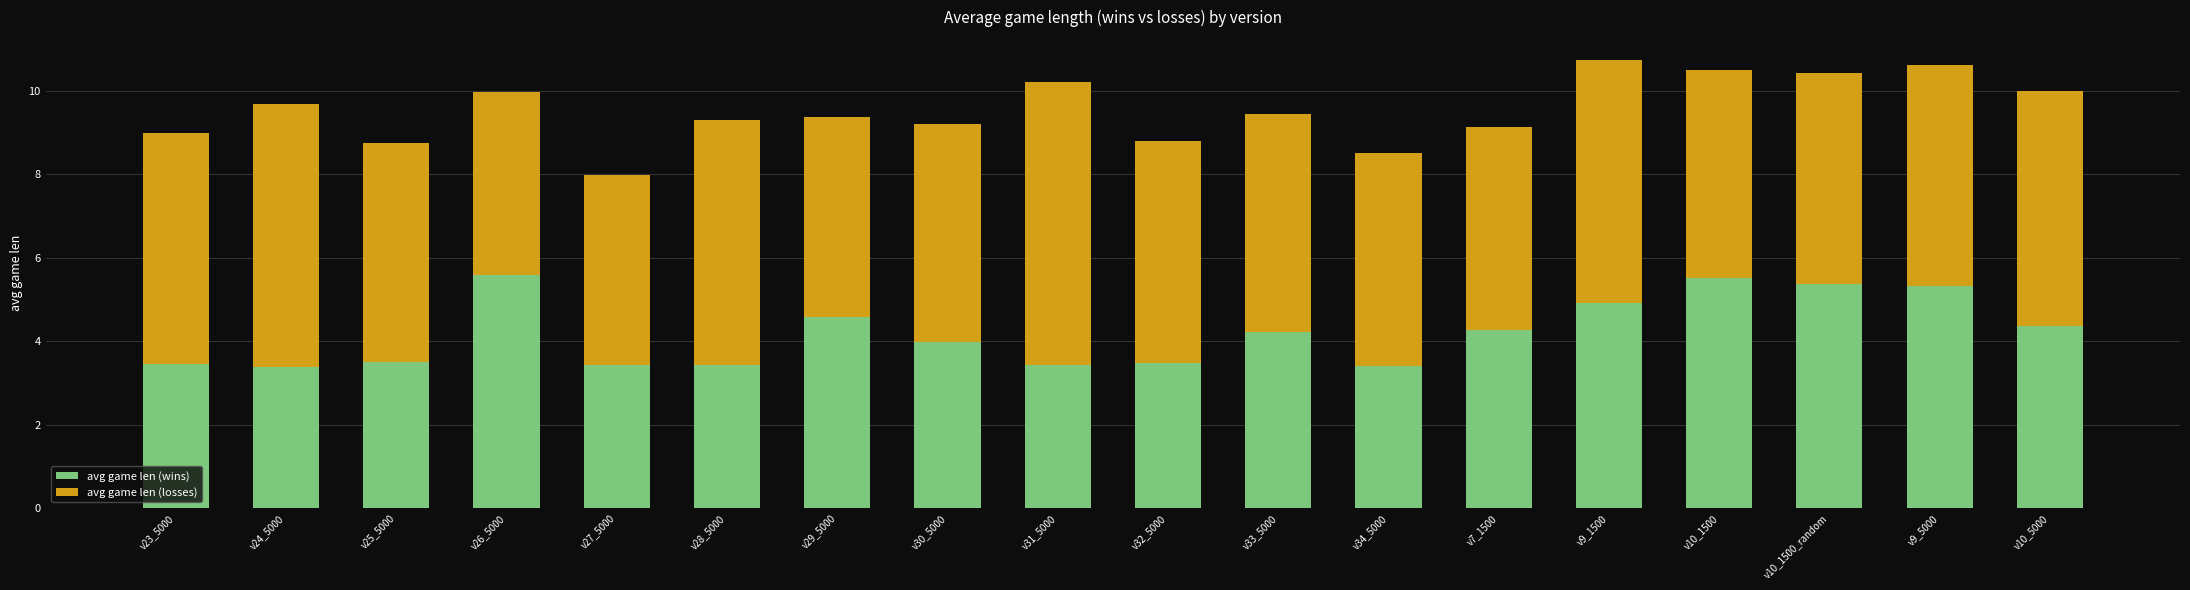

What is the minimum value for avg game len (wins)?

3.4